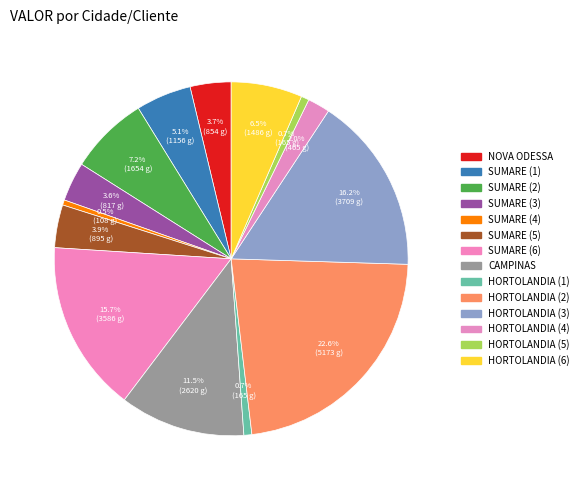

How many segments does this pie chart have?

14